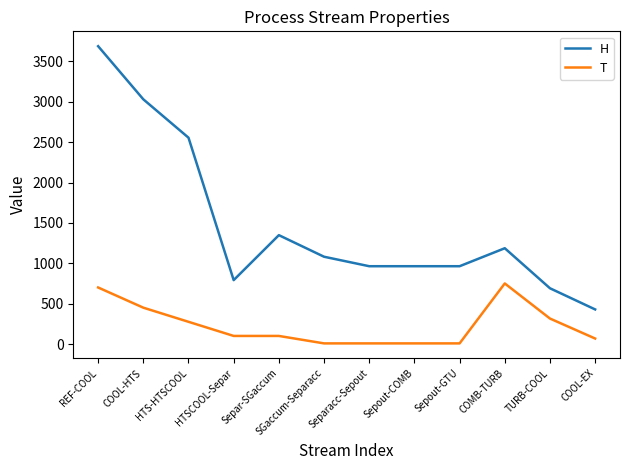

List the series in order of their peak value, highest first.

H, T